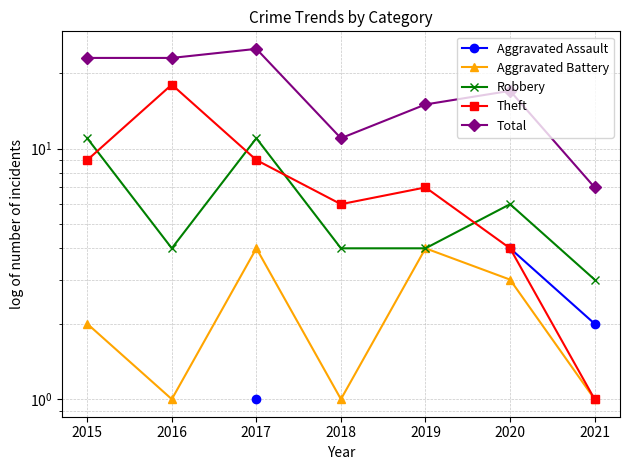

What is the difference between the highest and lowest values at 2017?

24.0